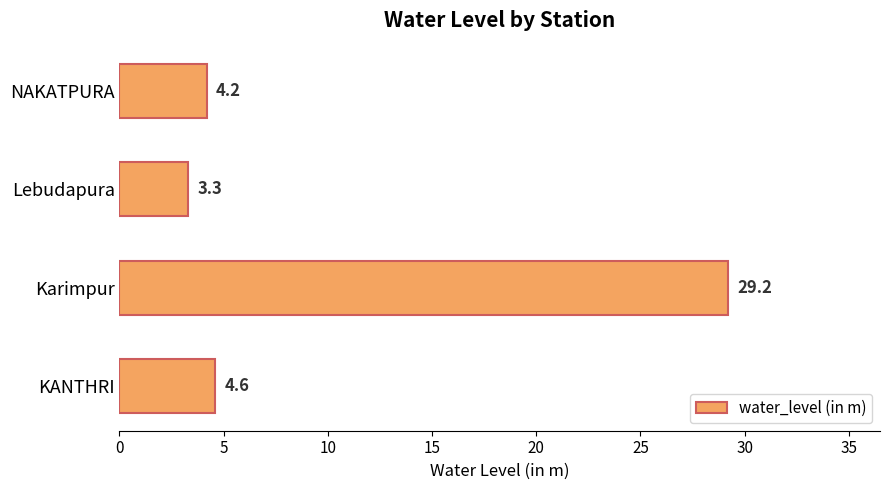

List the labels in order of value, largest first.

Karimpur, KANTHRI, NAKATPURA, Lebudapura